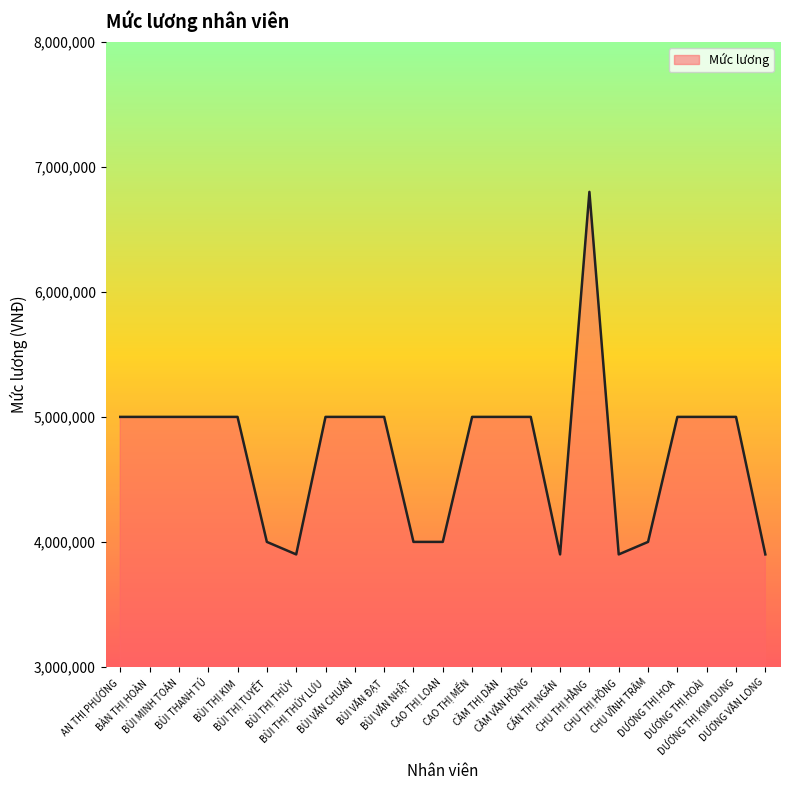

What is the difference between the maximum and minimum values?

2900000